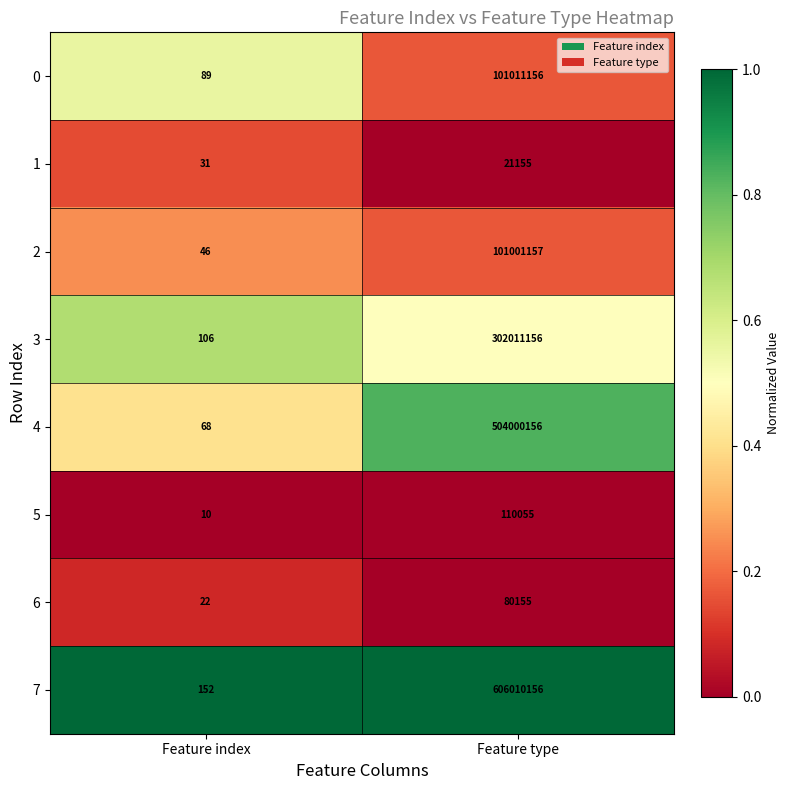

Reading left to right, what are all the values shown in this chart?

0: Feature index=89	Feature type=101011156
1: Feature index=31	Feature type=21155
2: Feature index=46	Feature type=101001157
3: Feature index=106	Feature type=302011156
4: Feature index=68	Feature type=504000156
5: Feature index=10	Feature type=110055
6: Feature index=22	Feature type=80155
7: Feature index=152	Feature type=606010156